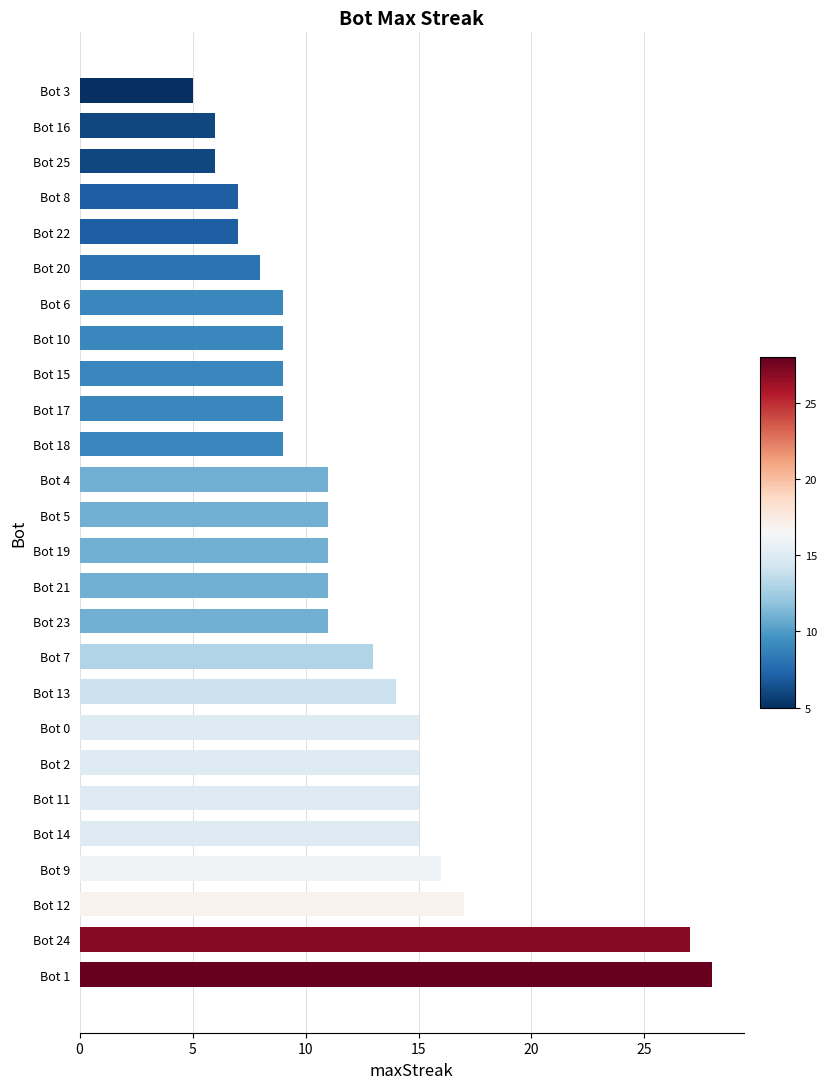

What is the ratio of the value at Bot 6 to the value at Bot 21?

0.8